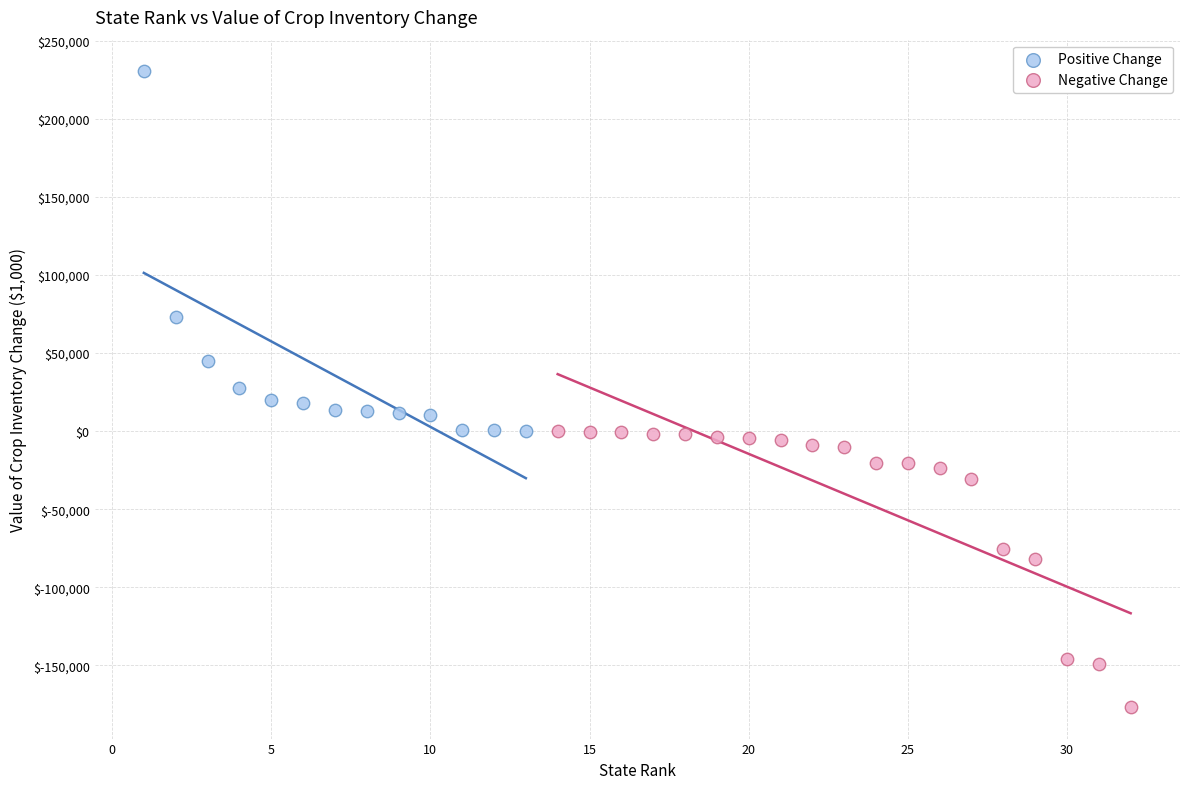

Which series contains the highest Y value?

Positive Change